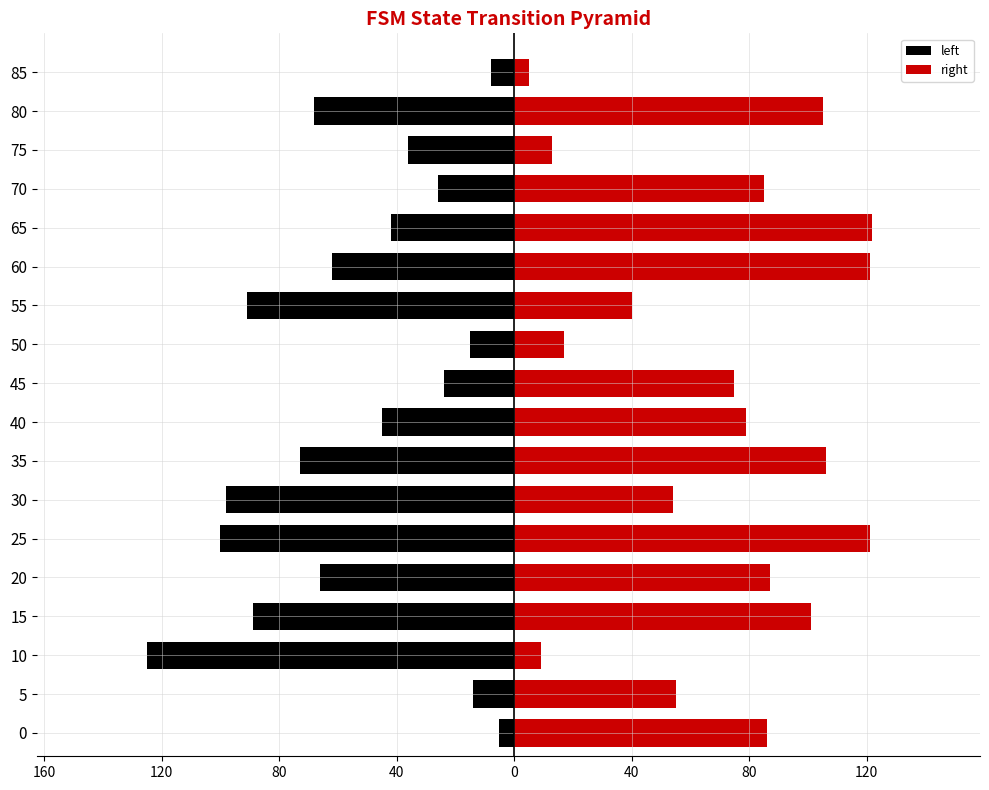

List the series in order of their overall mean, highest first.

right, left